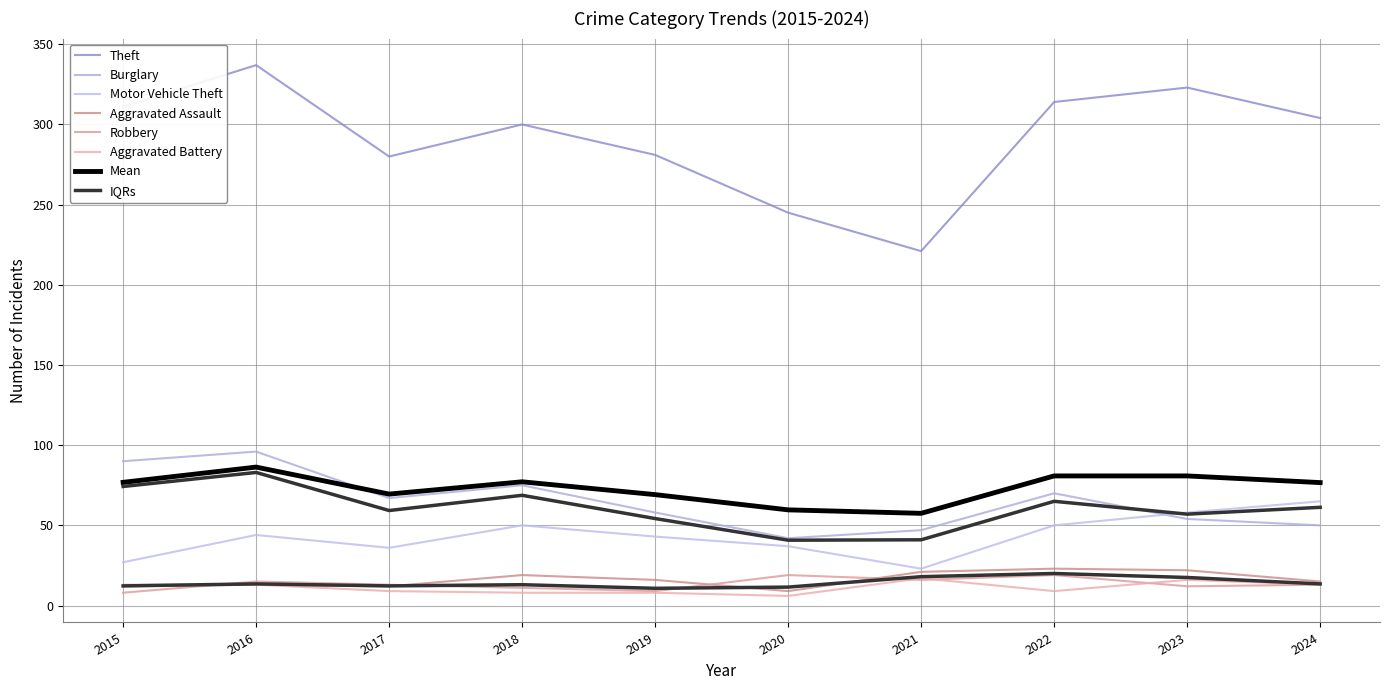

Reading right to left, what are all the values shown in this chart?

Theft: 2024=304	2023=323	2022=314	2021=221	2020=245	2019=281	2018=300	2017=280	2016=337	2015=311
Burglary: 2024=50	2023=54	2022=70	2021=47	2020=42	2019=58	2018=75	2017=67	2016=96	2015=90
Motor Vehicle Theft: 2024=65	2023=58	2022=50	2021=23	2020=37	2019=43	2018=50	2017=36	2016=44	2015=27
Aggravated Assault: 2024=15	2023=22	2022=23	2021=21	2020=9	2019=16	2018=19	2017=12	2016=13	2015=12
Robbery: 2024=13	2023=12	2022=19	2021=16	2020=19	2019=9	2018=11	2017=13	2016=15	2015=8
Aggravated Battery: 2024=13	2023=16	2022=9	2021=17	2020=6	2019=8	2018=8	2017=9	2016=13	2015=13